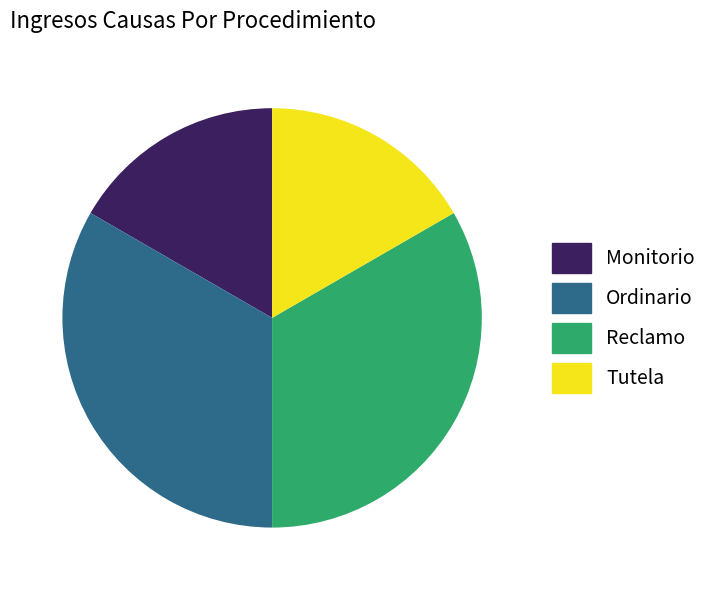

The Monitorio slice represents 24% of the pie. True or false?

False